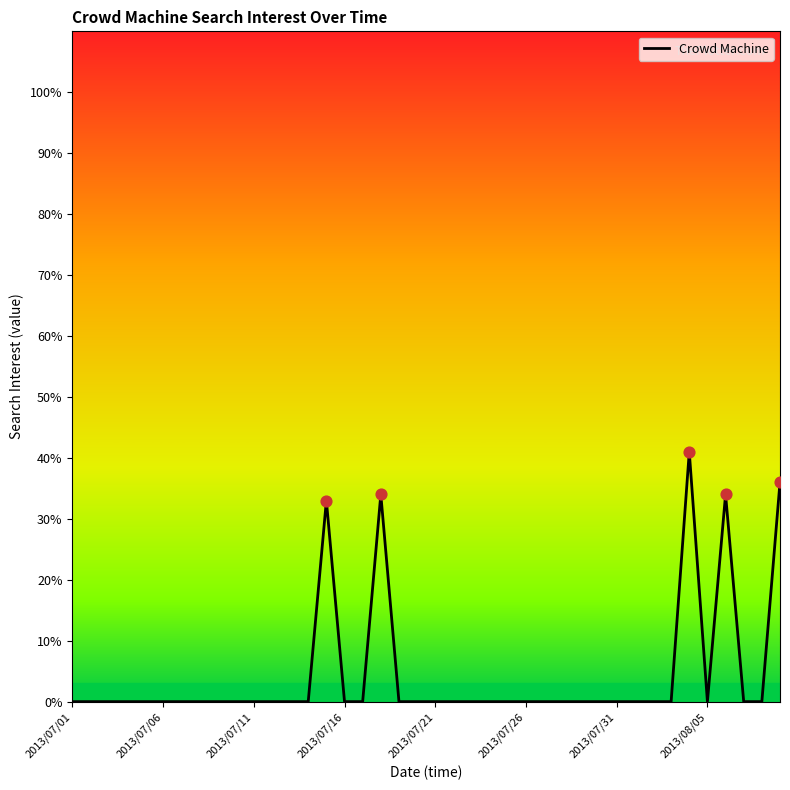

What is the difference between the maximum and minimum values?

41